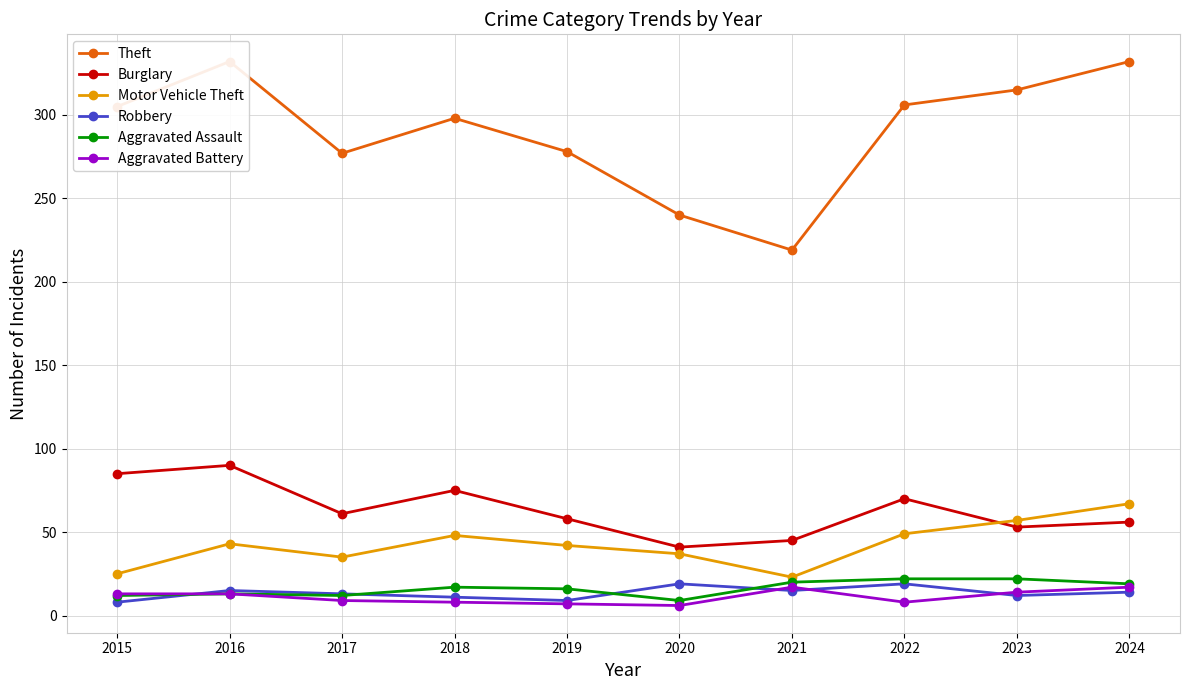

True or false: Aggravated Assault and Motor Vehicle Theft cross at least once.

False